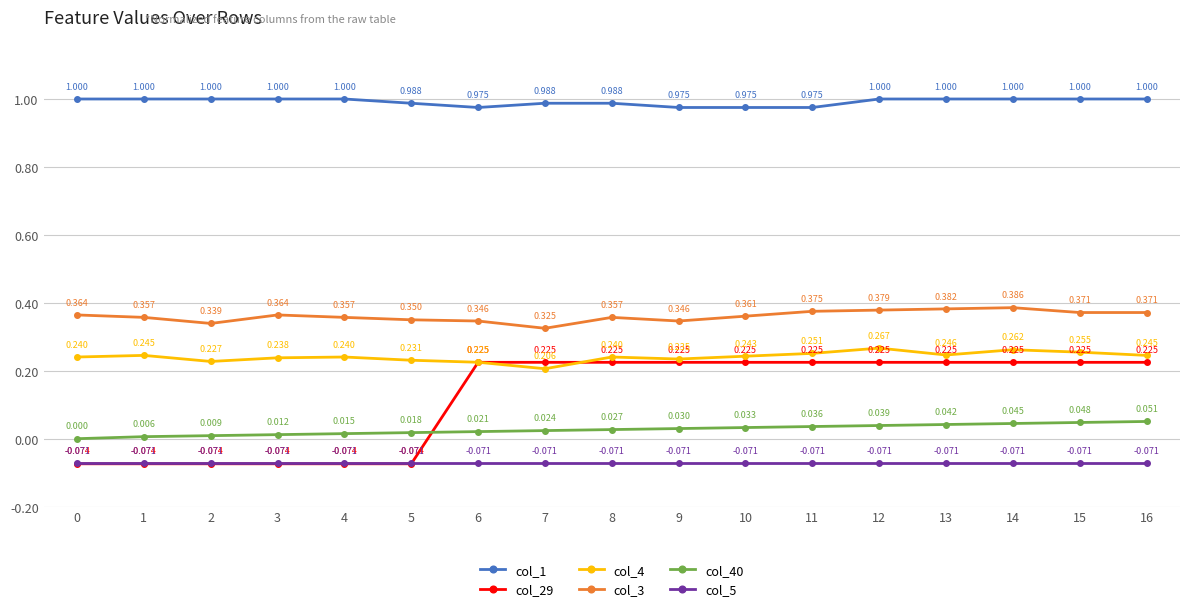

At which category is the sum across all series the highest?

14